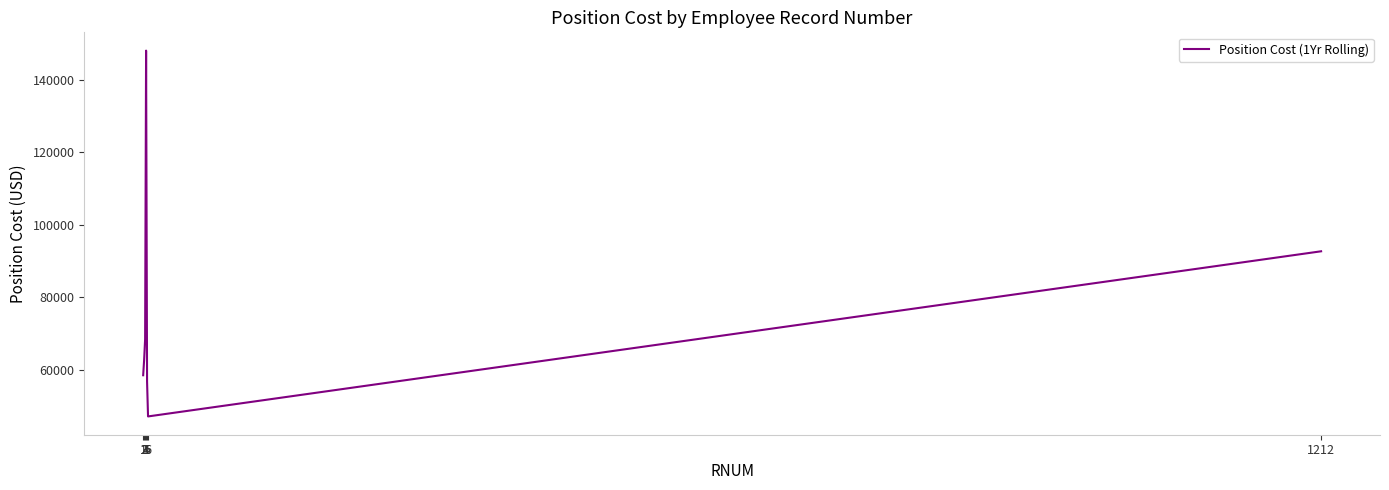

What is the smallest value displayed?

47081.5